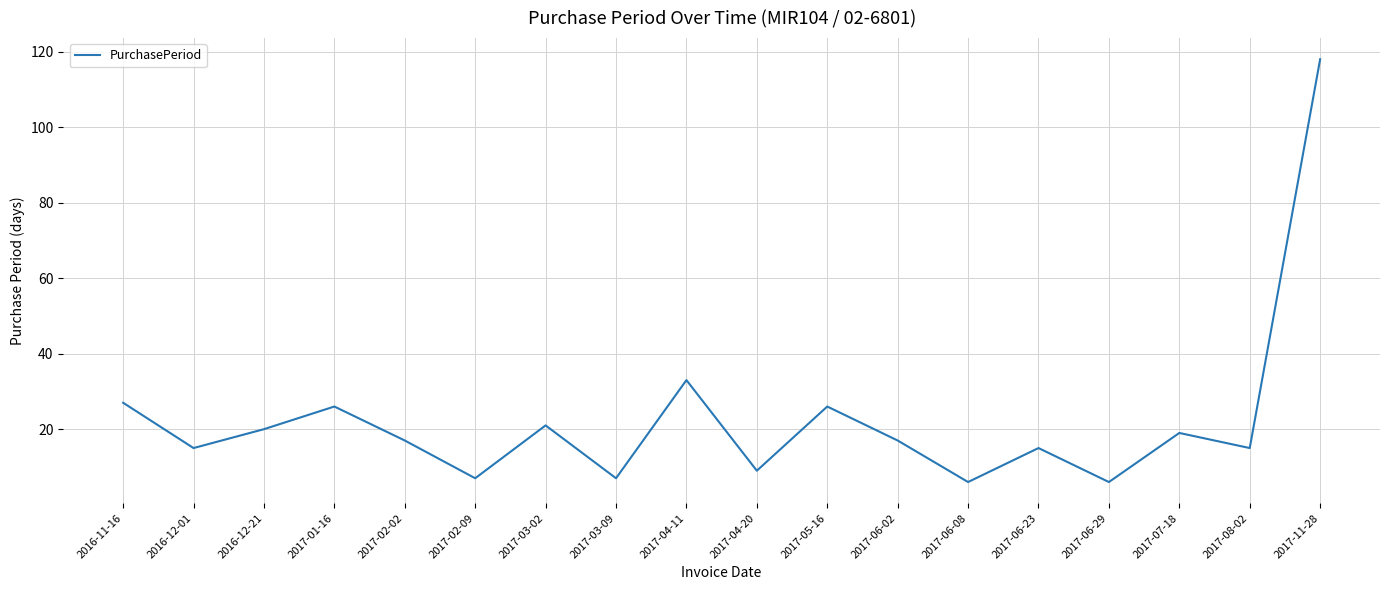

At which category does the data reach its first local valley?

2016-12-01